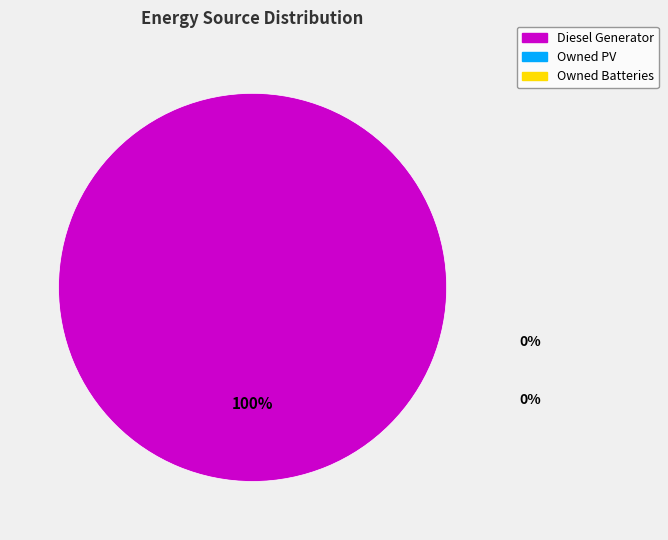

Is there a majority slice in this chart?

Yes